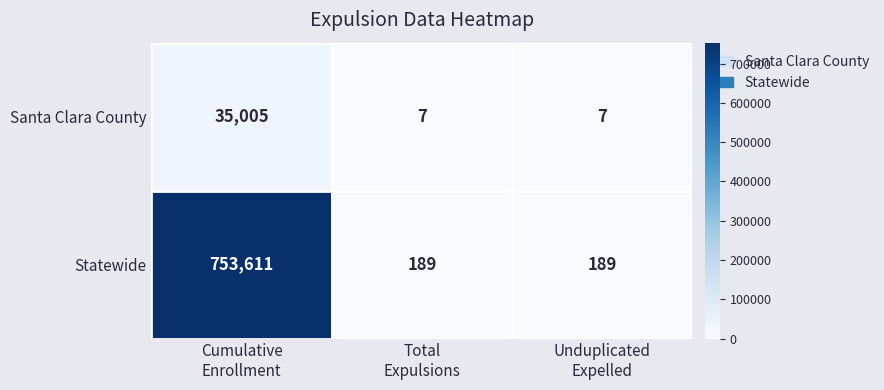

List the series in order of their overall mean, lowest first.

Santa Clara County, Statewide